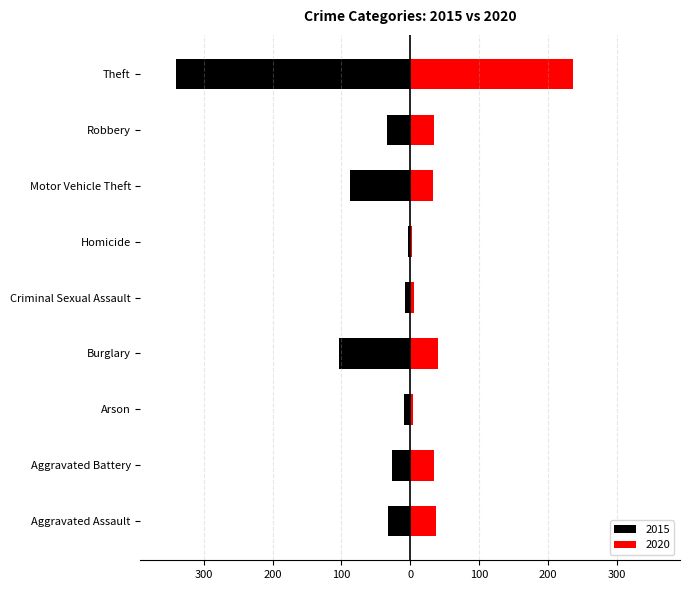

What is the sum of the 2015 values at Aggravated Battery and Theft?

-368